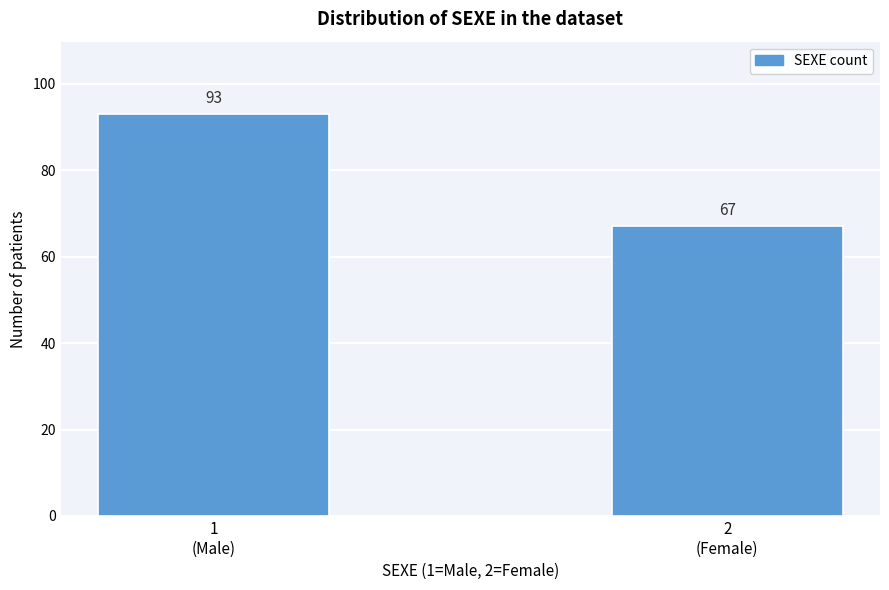

Reading right to left, what are all the values shown in this chart?

67	93